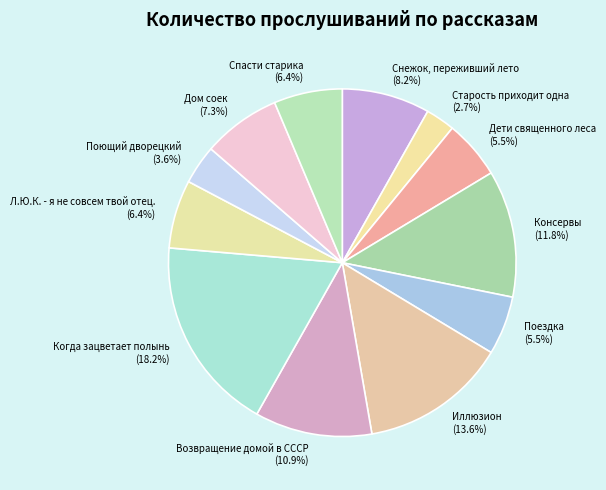

What percentage is the Когда зацветает полынь slice, to the nearest percent?

18%